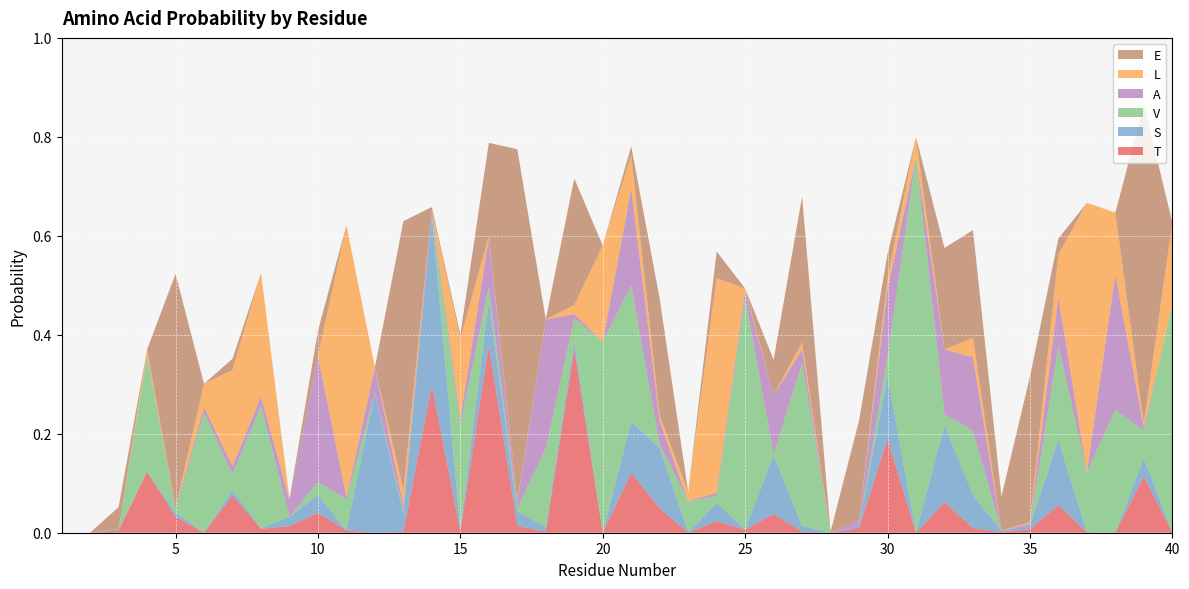

Reading right to left, what are all the values shown in this chart?

T: 0.0	0.1	0.0	0.0	0.1	0.0	0.0	0.0	0.1	0.0	0.2	0.0	0.0	0.0	0.0	0.0	0.0	0.0	0.0	0.1	0.0	0.4	0.0	0.0	0.4	0.0	0.3	0.0	0.0	0.0	0.0	0.0	0.0	0.1	0.0	0.0	0.1	0.0	0.0	0.0
S: 0.0	0.0	0.0	0.0	0.1	0.0	0.0	0.1	0.2	0.0	0.1	0.0	0.0	0.0	0.1	0.0	0.0	0.0	0.1	0.1	0.0	0.0	0.0	0.0	0.1	0.0	0.3	0.0	0.3	0.0	0.0	0.0	0.0	0.0	0.0	0.0	0.0	0.0	0.0	0.0
V: 0.5	0.1	0.2	0.1	0.2	0.0	0.0	0.1	0.0	0.8	0.0	0.0	0.0	0.3	0.0	0.5	0.0	0.1	0.0	0.3	0.4	0.0	0.2	0.0	0.0	0.2	0.0	0.0	0.0	0.1	0.0	0.0	0.2	0.0	0.2	0.0	0.2	0.0	0.0	0.0
A: 0.0	0.0	0.3	0.0	0.1	0.0	0.0	0.1	0.1	0.0	0.1	0.0	0.0	0.0	0.1	0.0	0.0	0.0	0.0	0.2	0.0	0.0	0.3	0.0	0.1	0.0	0.0	0.0	0.1	0.0	0.3	0.0	0.0	0.0	0.0	0.0	0.0	0.0	0.0	0.0
L: 0.2	0.0	0.1	0.5	0.1	0.0	0.0	0.0	0.0	0.0	0.0	0.0	0.0	0.0	0.0	0.0	0.4	0.0	0.0	0.1	0.2	0.0	0.0	0.0	0.0	0.2	0.0	0.0	0.0	0.5	0.0	0.0	0.2	0.2	0.0	0.0	0.0	0.0	0.0	0.0
E: 0.0	0.6	0.0	0.0	0.0	0.3	0.1	0.2	0.2	0.0	0.0	0.2	0.0	0.3	0.1	0.0	0.1	0.0	0.2	0.0	0.0	0.3	0.0	0.7	0.2	0.0	0.0	0.5	0.0	0.0	0.1	0.0	0.0	0.0	0.0	0.5	0.0	0.0	0.0	0.0